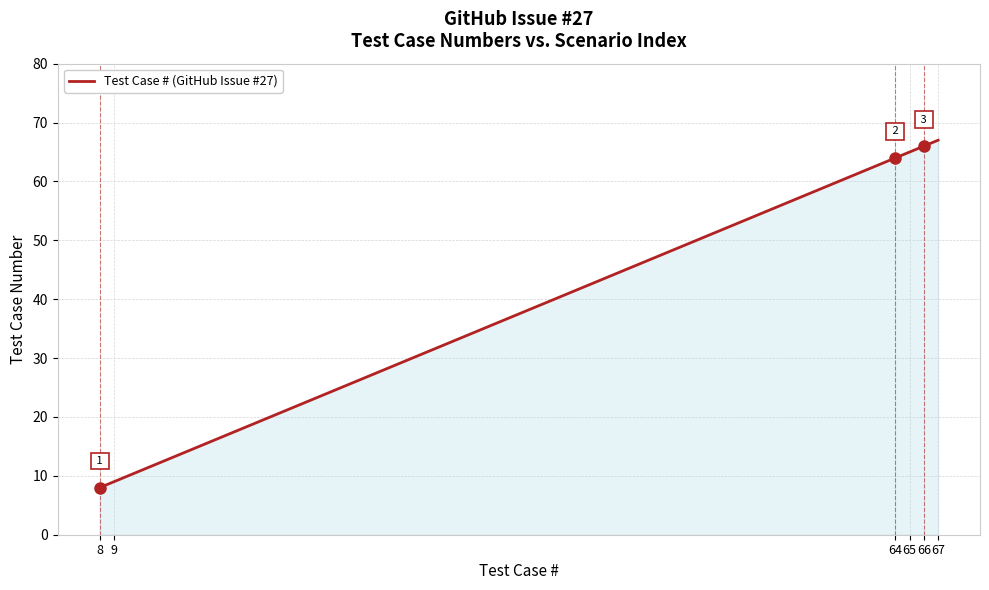

True or false: the data has more than 1 interior local peaks.

False